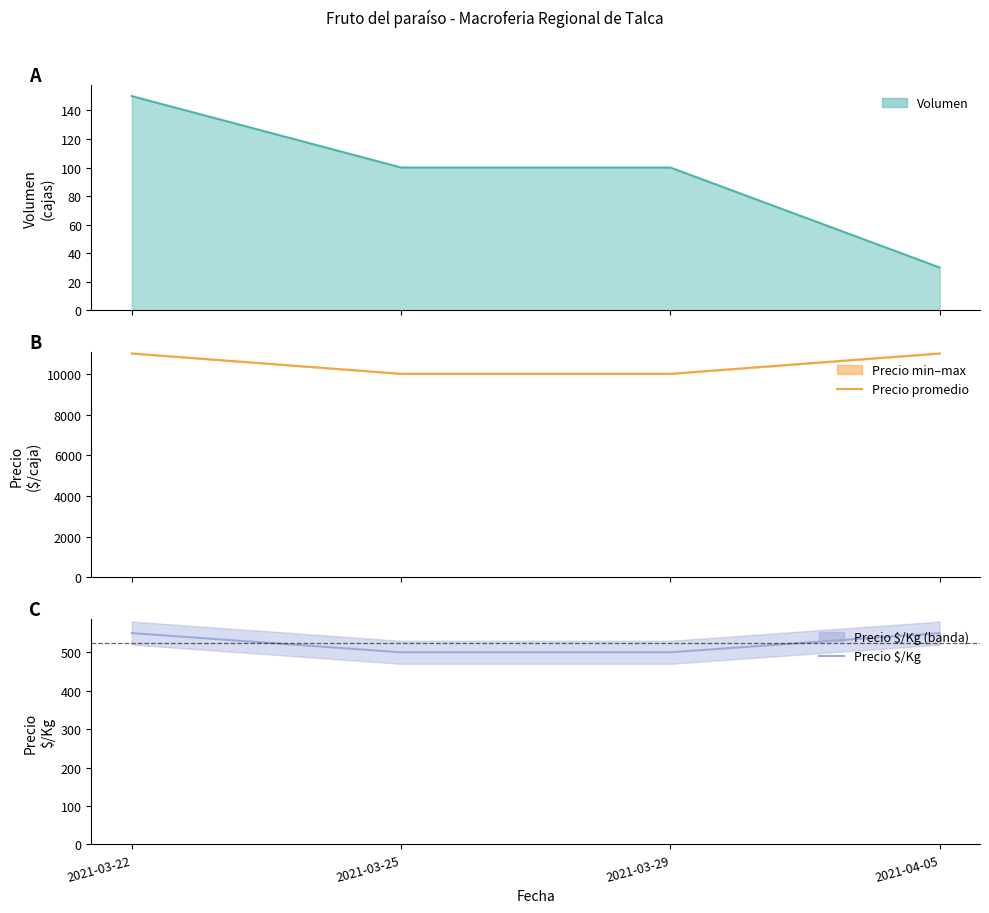

True or false: Precio promedio ponderado has a value of 11000 at 2021-03-22.

True